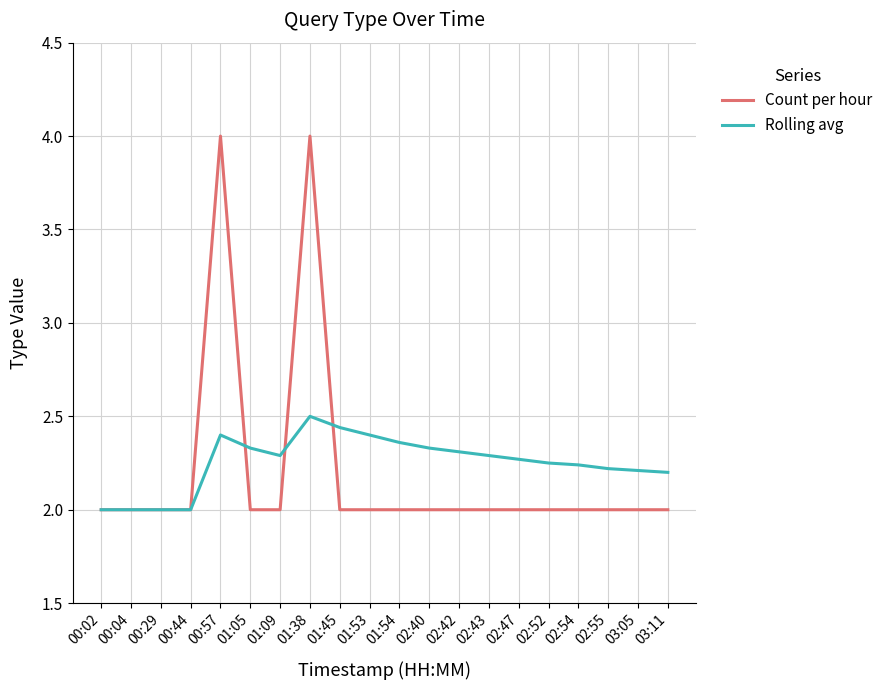

Between 00:29 and 01:53, which series saw the biggest shift?

Rolling avg